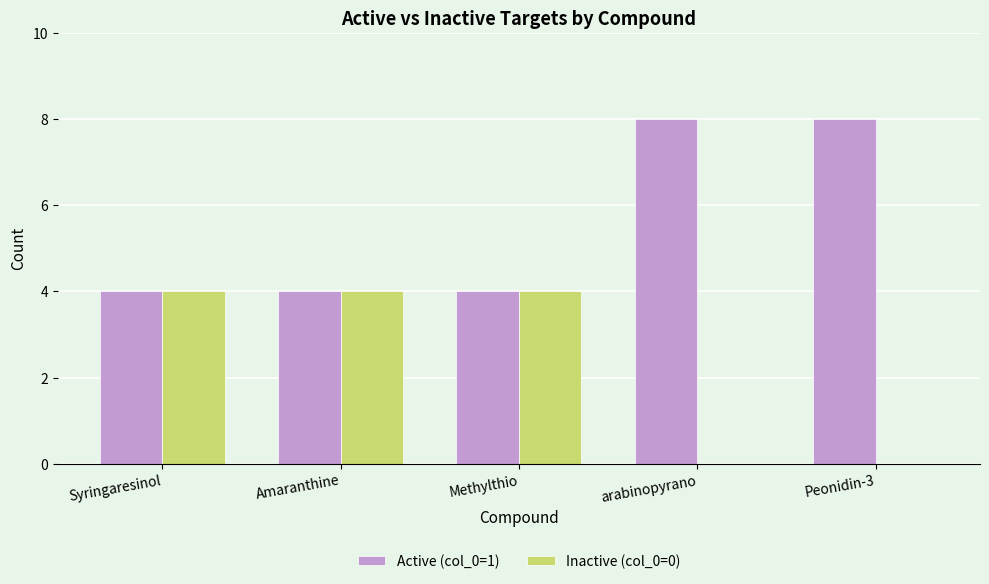

What is the total value across all series at Syringaresinol?

8